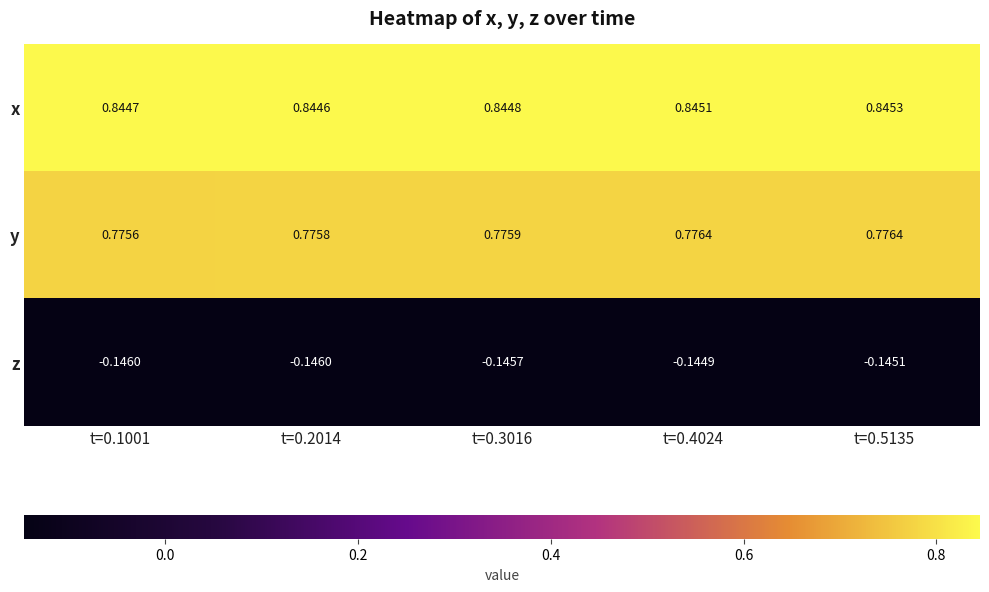

Rank the series by their maximum value, from highest to lowest.

x, y, z